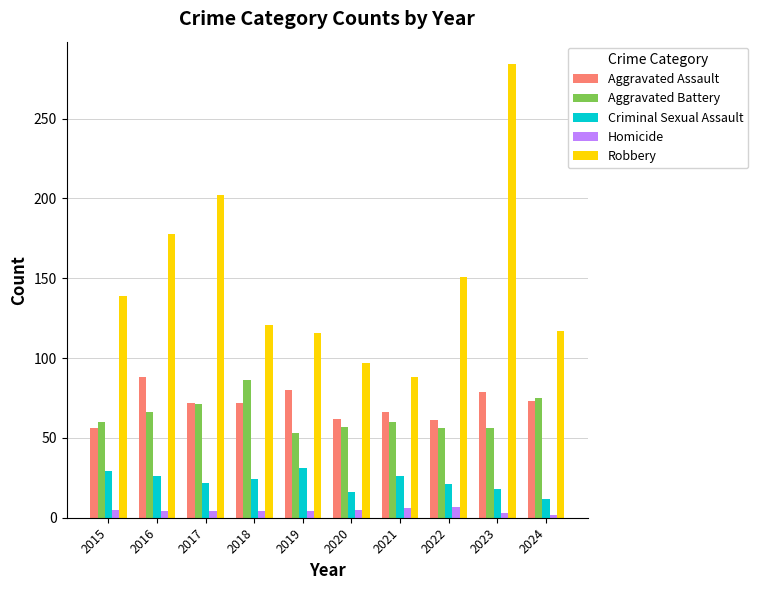

Which series changed the most between 2015 and 2018?

Aggravated Battery